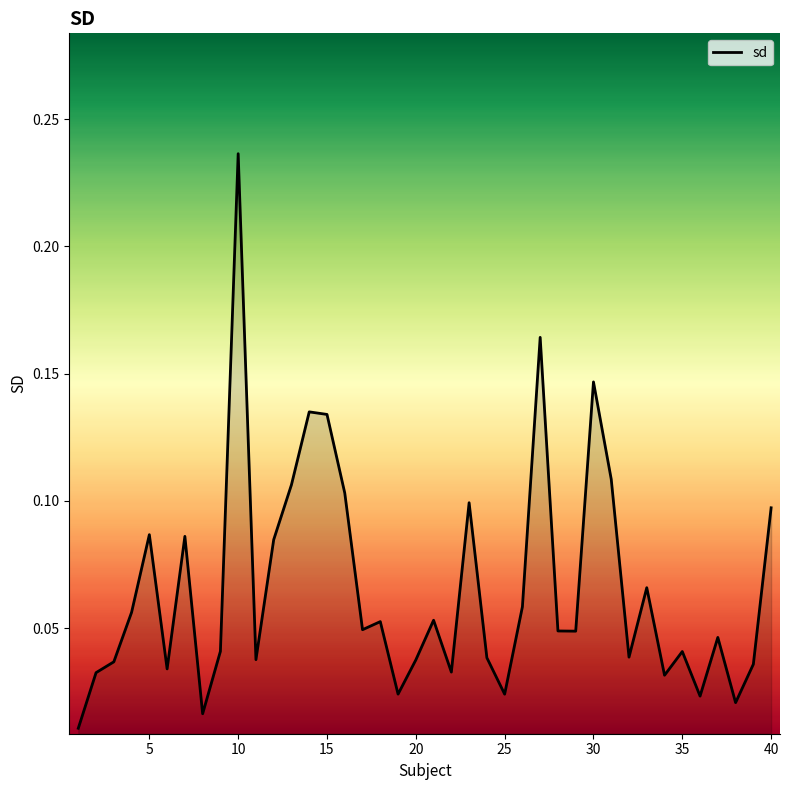

True or false: there are more than 0 points higher than both neighbors.

True